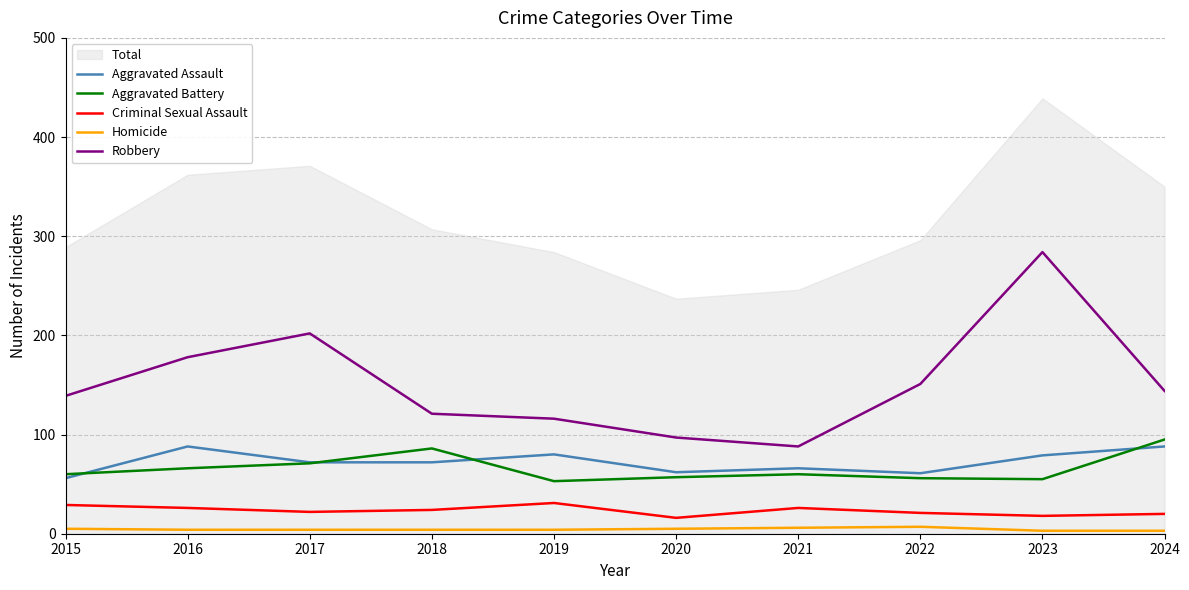

Reading left to right, extract all data points from this chart.

Aggravated Assault: 2015=56	2016=88	2017=72	2018=72	2019=80	2020=62	2021=66	2022=61	2023=79	2024=88
Aggravated Battery: 2015=60	2016=66	2017=71	2018=86	2019=53	2020=57	2021=60	2022=56	2023=55	2024=95
Criminal Sexual Assault: 2015=29	2016=26	2017=22	2018=24	2019=31	2020=16	2021=26	2022=21	2023=18	2024=20
Homicide: 2015=5	2016=4	2017=4	2018=4	2019=4	2020=5	2021=6	2022=7	2023=3	2024=3
Robbery: 2015=139	2016=178	2017=202	2018=121	2019=116	2020=97	2021=88	2022=151	2023=284	2024=144